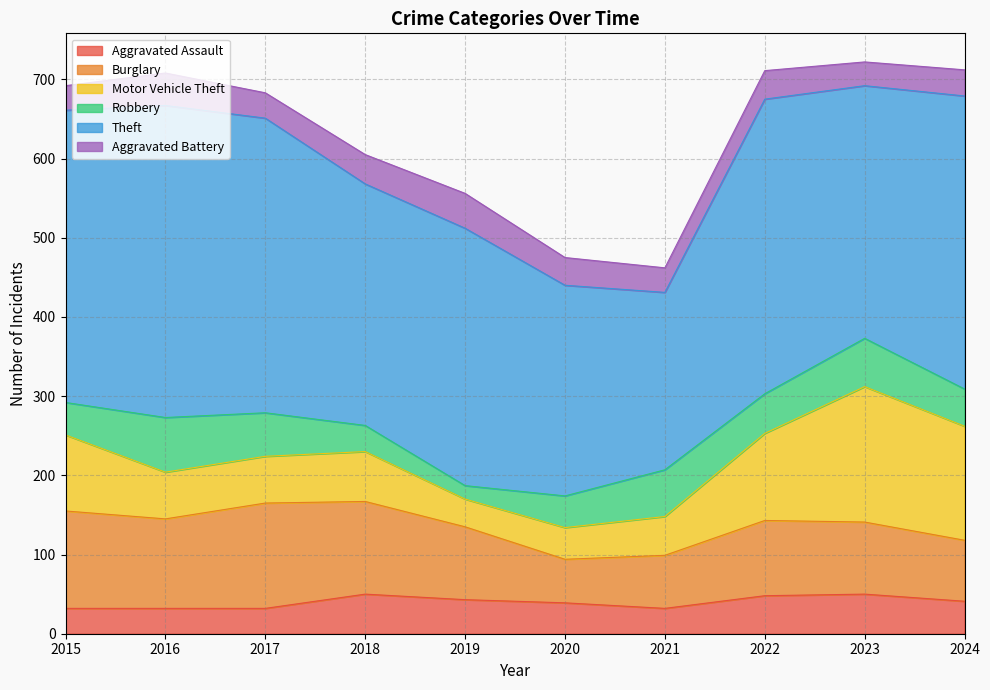

Rank the categories by Burglary value from lowest to highest.

2020, 2021, 2024, 2023, 2019, 2022, 2016, 2018, 2015, 2017